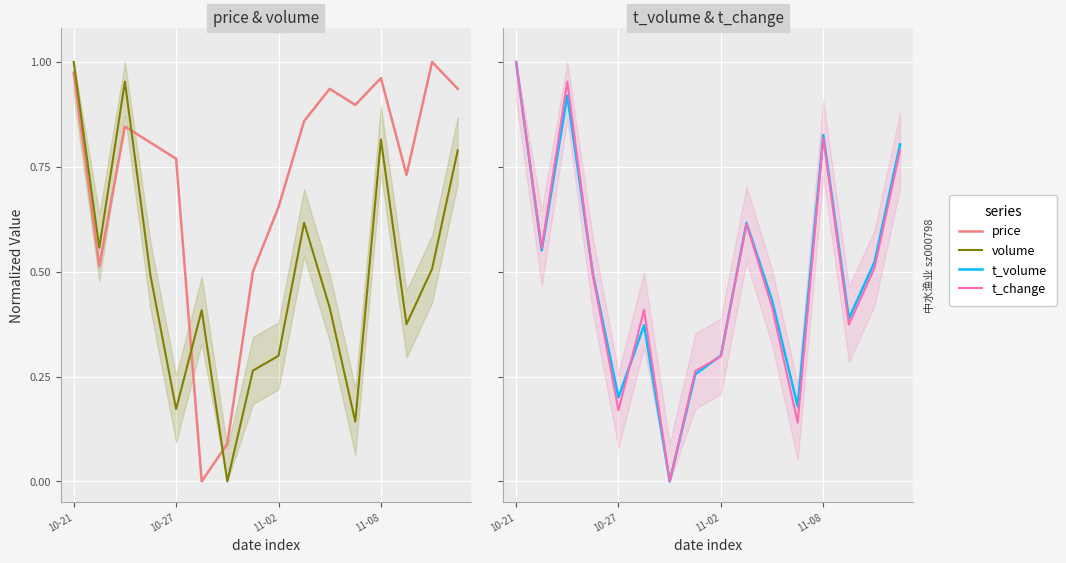

Between 11-08 and 11, which series saw the biggest shift?

t_change